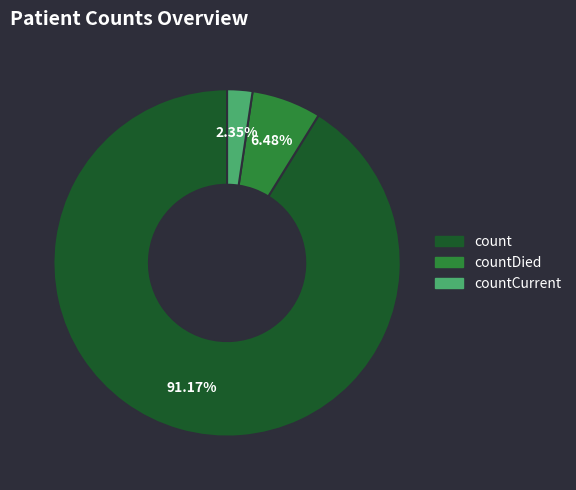

Is there a majority slice in this chart?

Yes